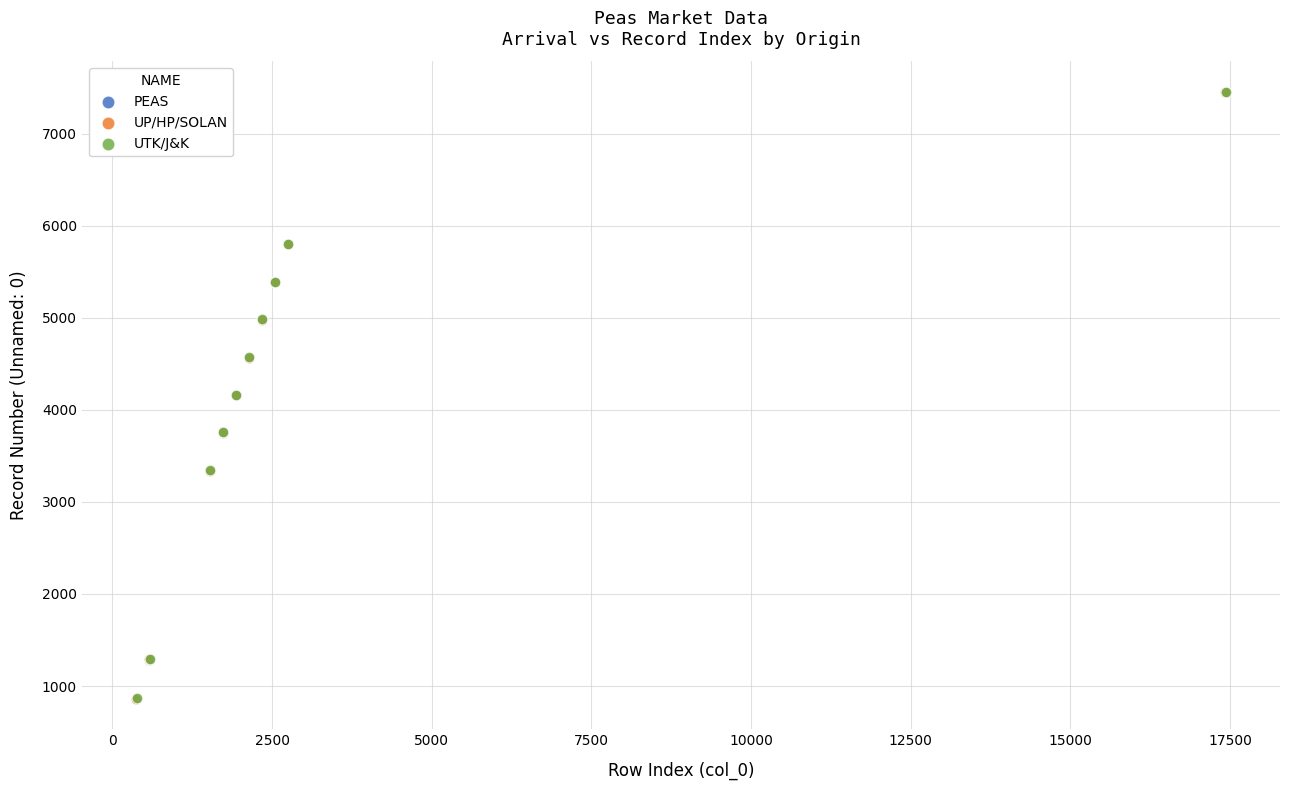

What are all the series names shown in the legend?

PEAS, UP/HP/SOLAN, UTK/J&K